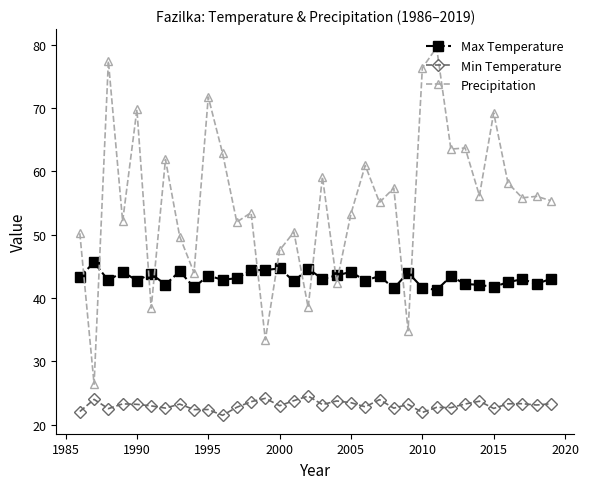

What is the difference between the maximum and minimum values in the Max Temperature series?

4.4